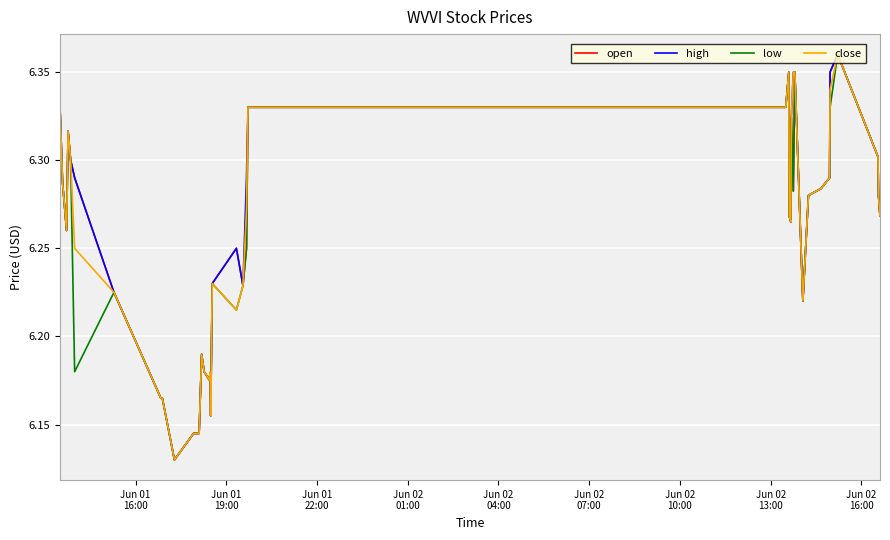

What are all the series names shown in the legend?

open, high, low, close